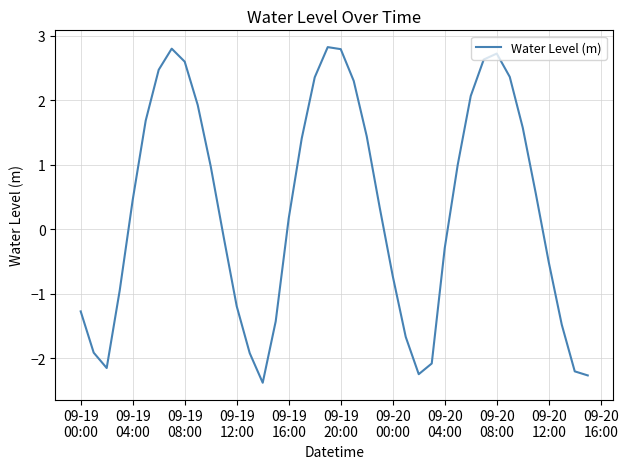

What is the difference between the maximum and minimum values?

5.2